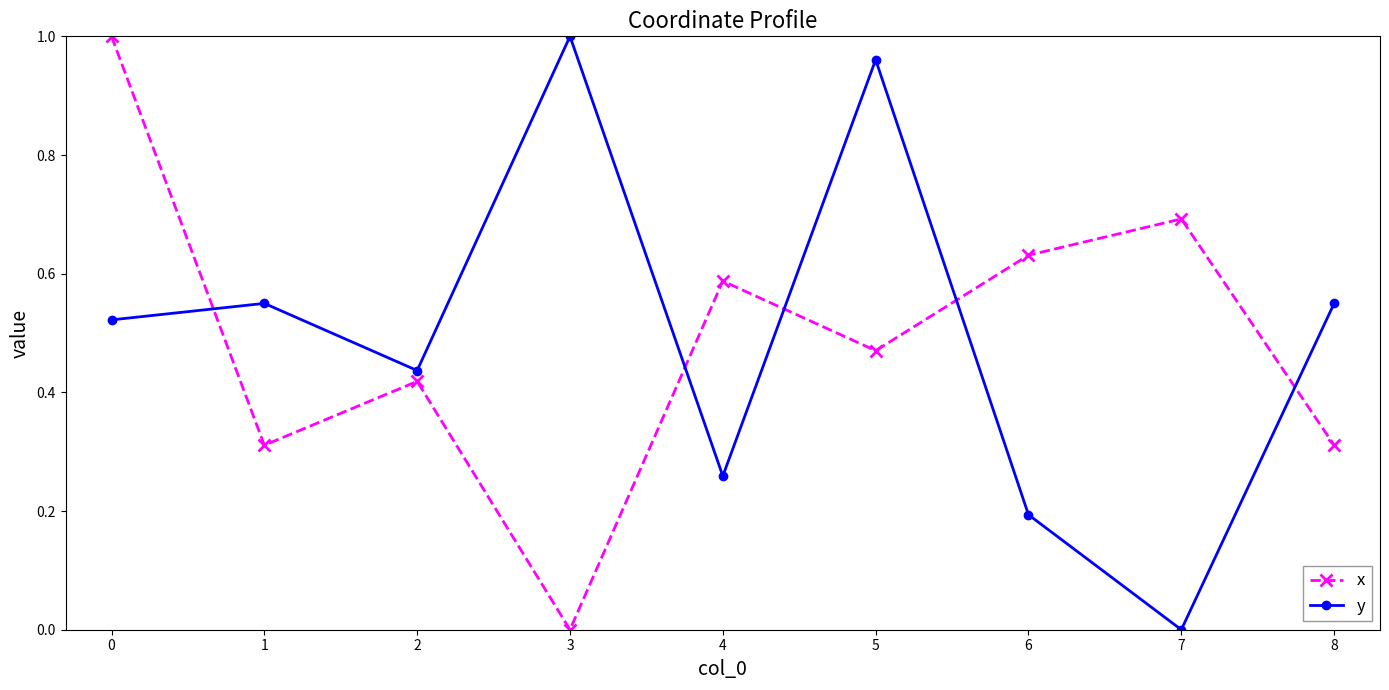

The value of x at 3 is 0.0. True or false?

True